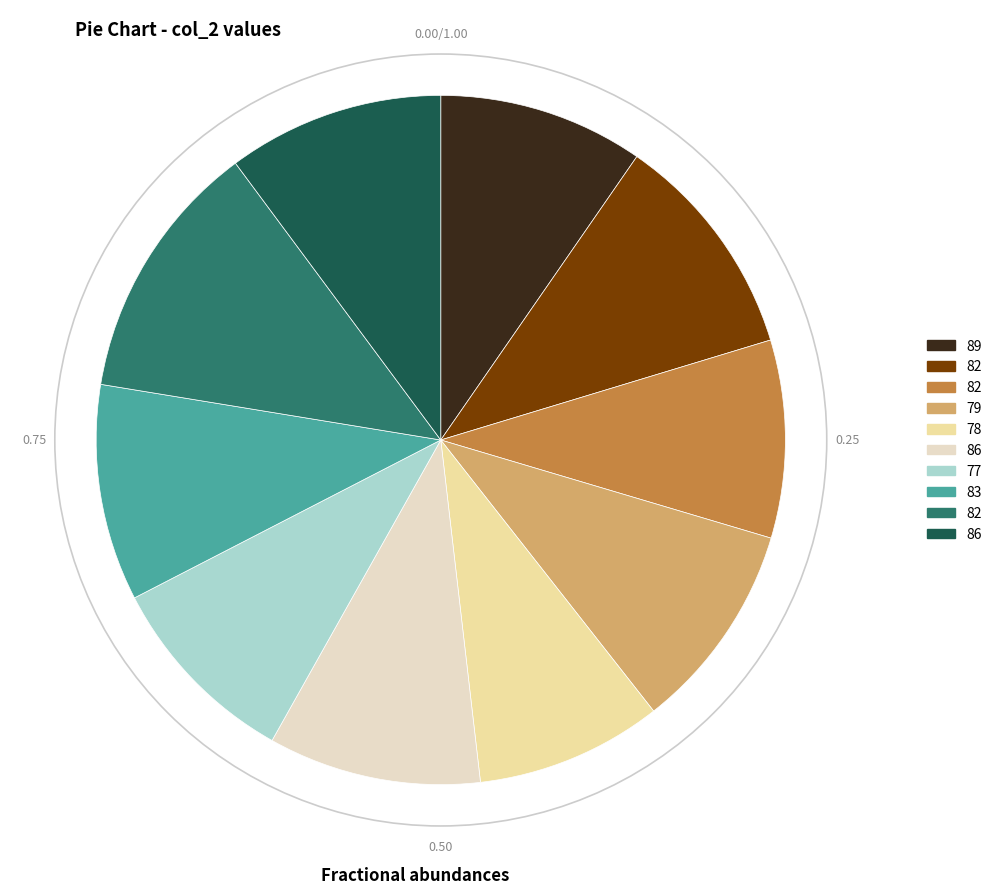

Does any single category account for the majority?

No